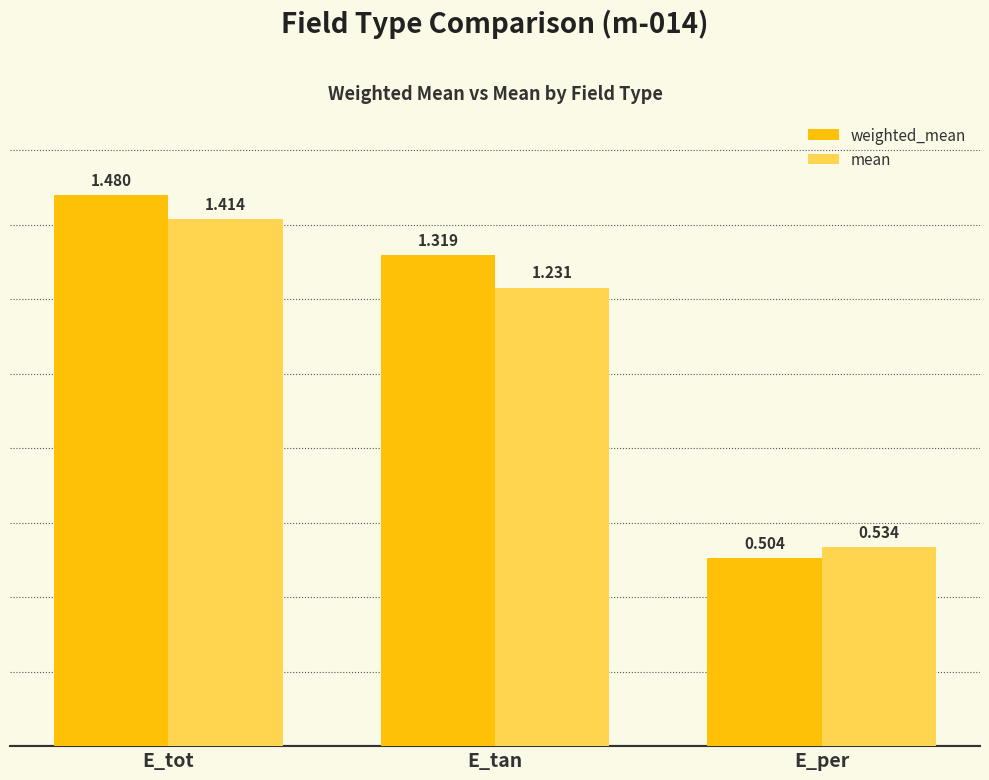

Does the chart contain any negative values?

No